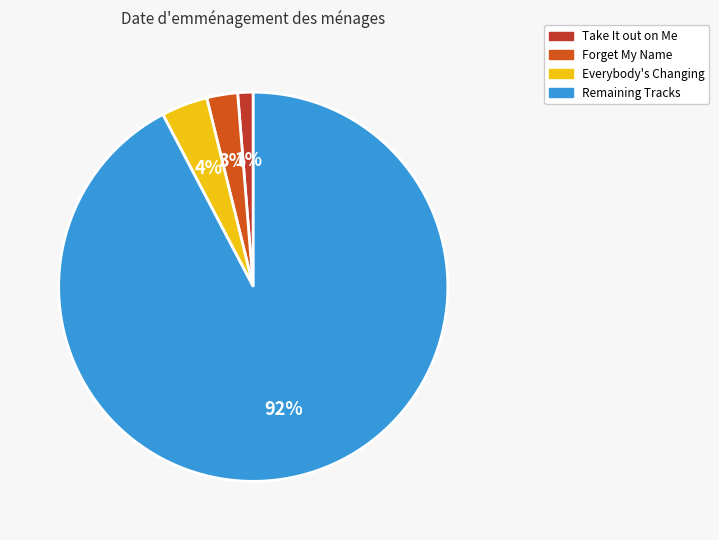

Rank the categories by value from highest to lowest.

Remaining Tracks, Everybody's Changing, Forget My Name, Take It out on Me